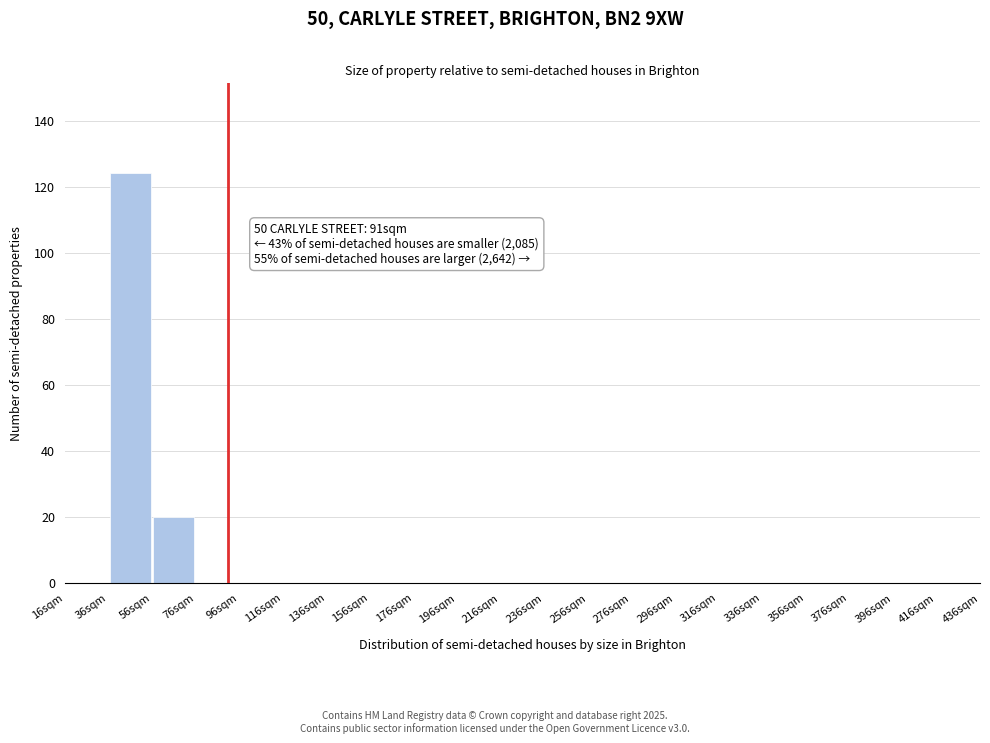

Over which range of the x-axis is the bar tallest?

36 to 56